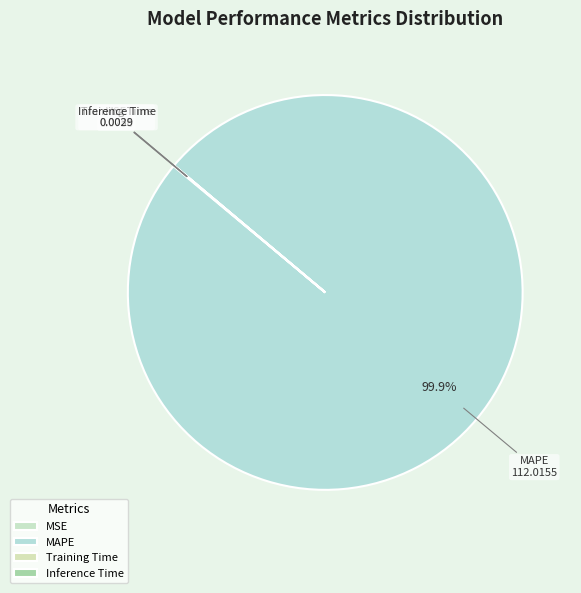

Does MAPE account for over 50% of the chart?

Yes